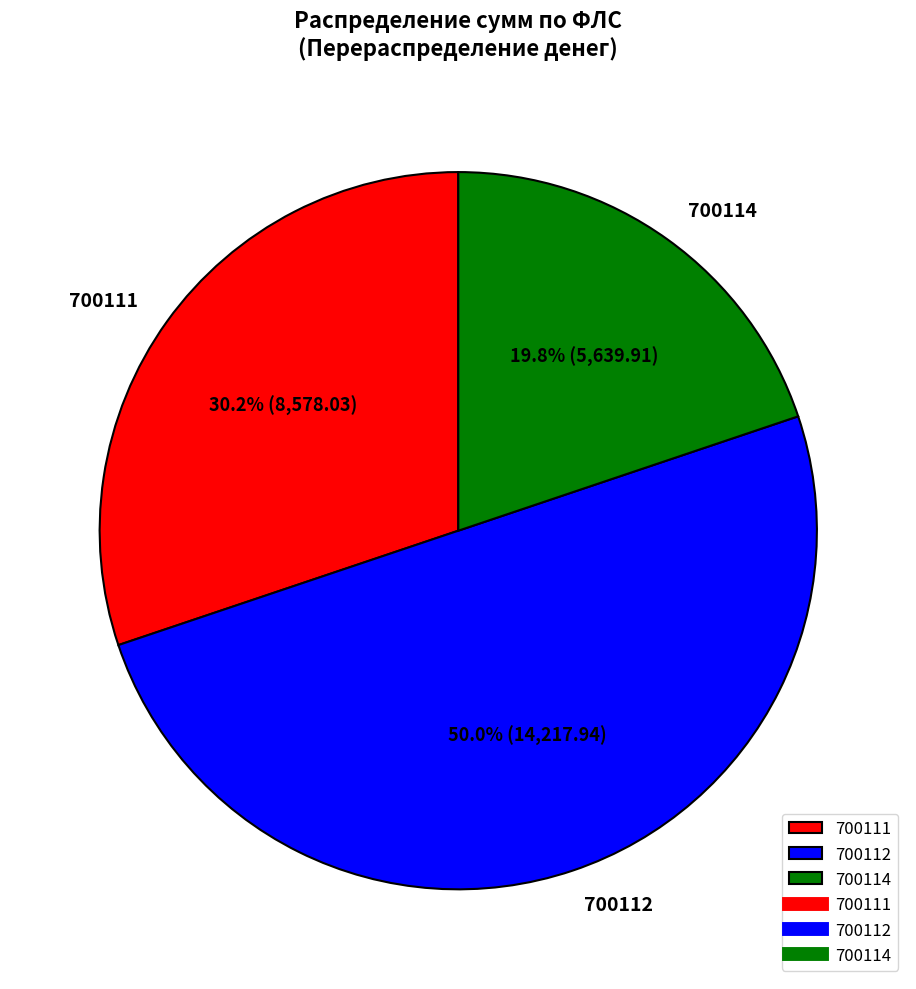

True or false: 700111 accounts for 39% of the total.

False